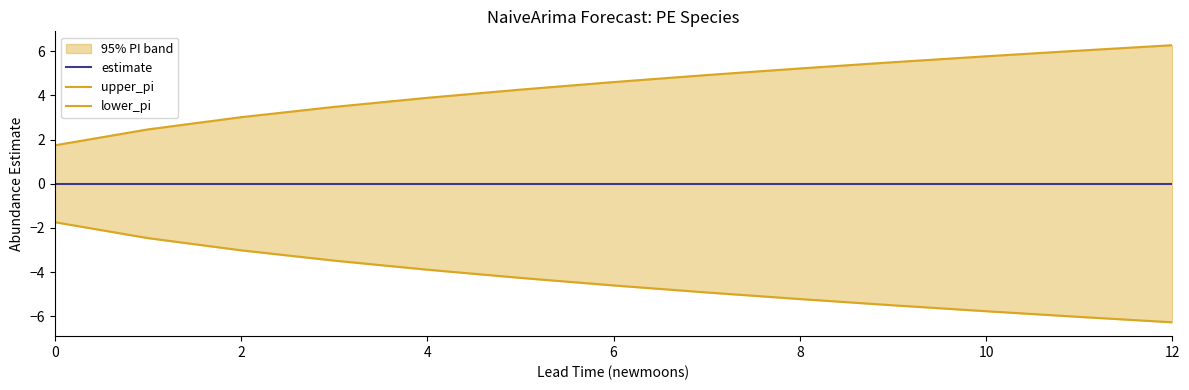

What are all the series names shown in the legend?

estimate, upper_pi, lower_pi